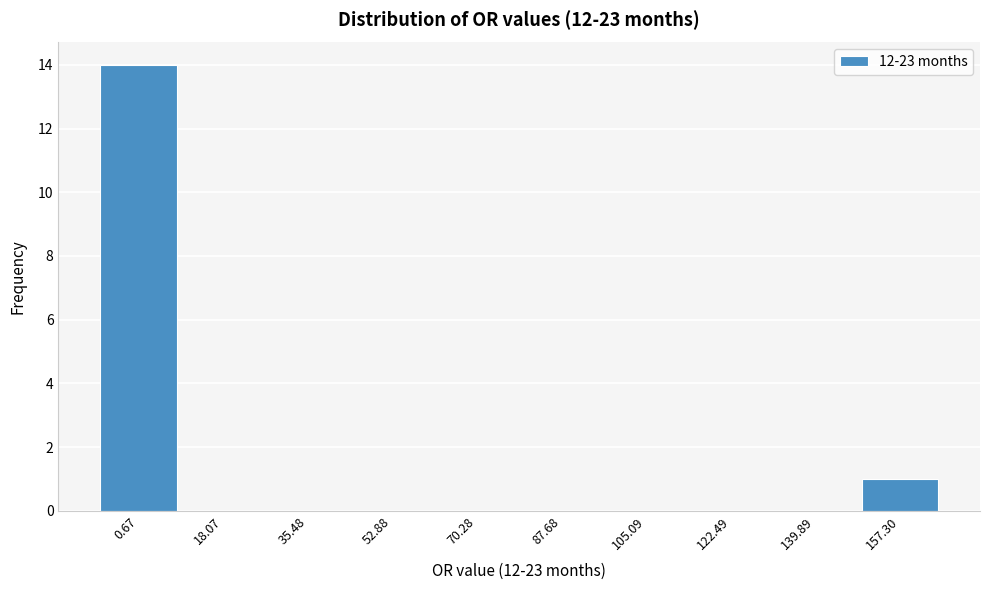

Reading left to right, extract all data points from this chart.

0.67=14	18.07=0	35.48=0	52.88=0	70.28=0	87.68=0	105.09=0	122.49=0	139.89=0	157.30=1